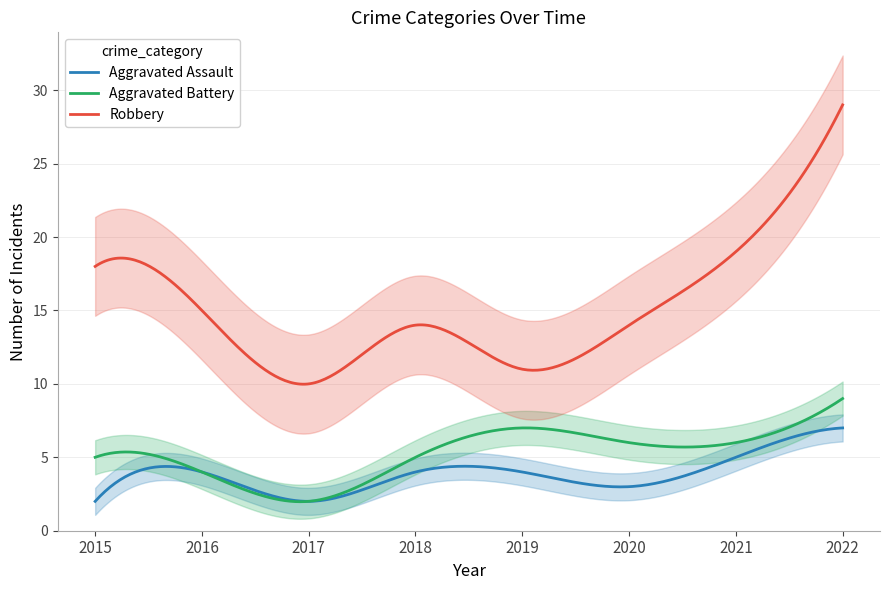

What is the total value across all series at 2022?

45